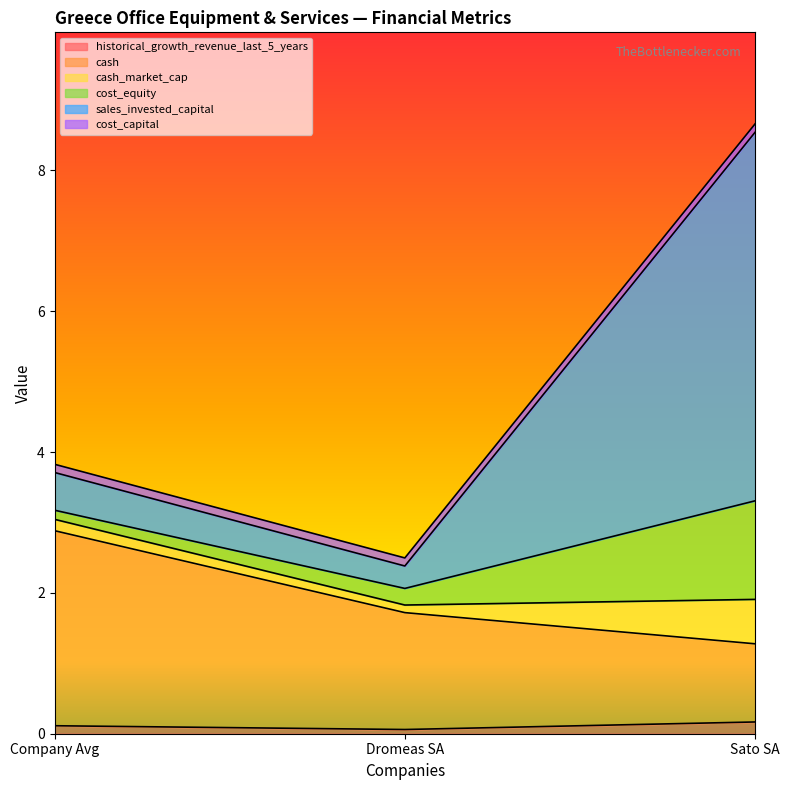

Between Company Avg and Dromeas SA, which is larger?

Company Avg